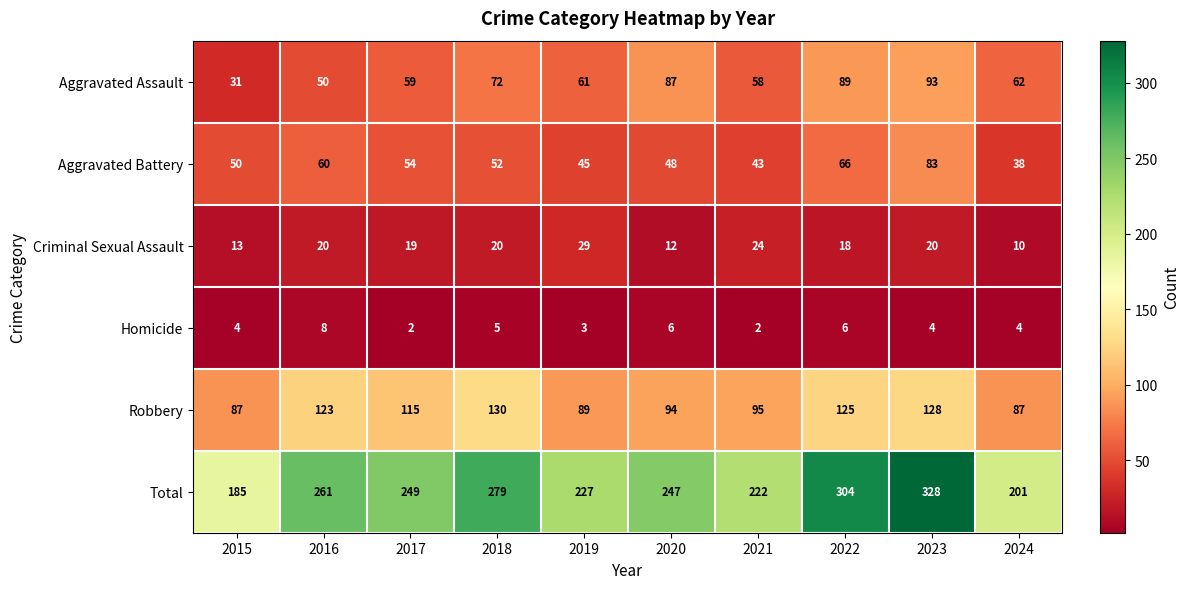

What is the greatest value displayed?

328